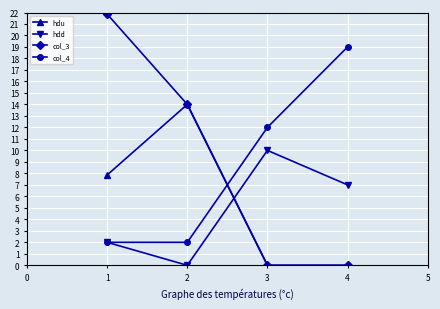

List the series in order of their peak value, lowest first.

hdd, hdu, col_4, col_3